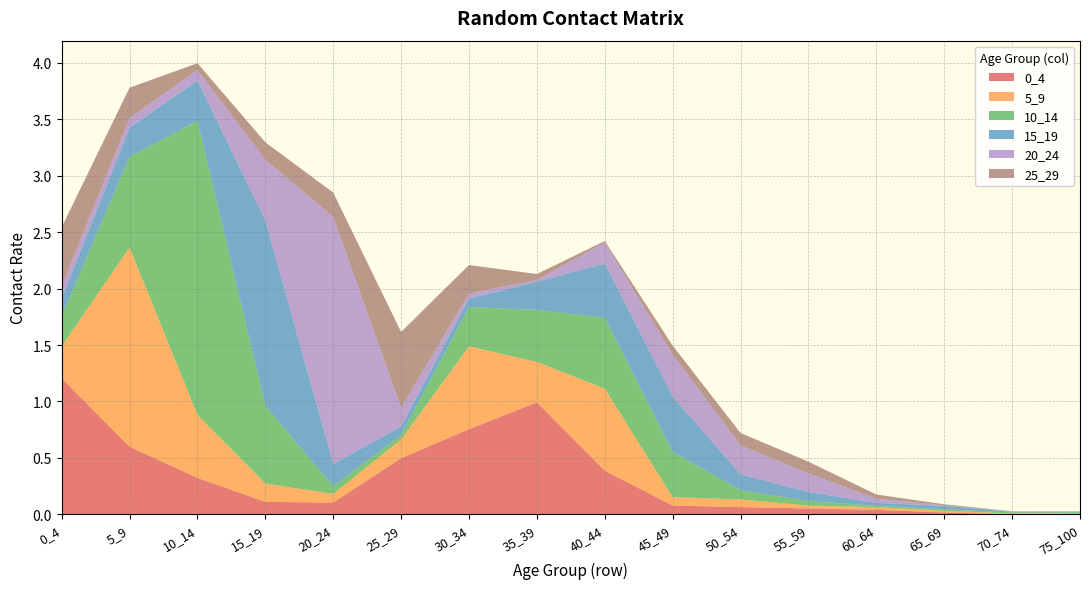

Reading right to left, extract all data points from this chart.

0_4: 0.0	0.0	0.0	0.0	0.1	0.1	0.1	0.4	1.0	0.8	0.5	0.1	0.1	0.3	0.6	1.2
5_9: 0.0	0.0	0.0	0.0	0.0	0.1	0.1	0.7	0.4	0.7	0.2	0.1	0.2	0.6	1.8	0.3
10_14: 0.0	0.0	0.0	0.0	0.0	0.1	0.4	0.6	0.5	0.3	0.0	0.1	0.7	2.6	0.8	0.3
15_19: 0.0	0.0	0.0	0.0	0.1	0.1	0.5	0.5	0.2	0.1	0.1	0.2	1.6	0.4	0.3	0.2
20_24: 0.0	0.0	0.0	0.0	0.2	0.3	0.4	0.2	0.0	0.0	0.2	2.2	0.5	0.1	0.1	0.1
25_29: 0.0	0.0	0.0	0.0	0.1	0.1	0.1	0.0	0.1	0.3	0.7	0.2	0.2	0.1	0.3	0.5